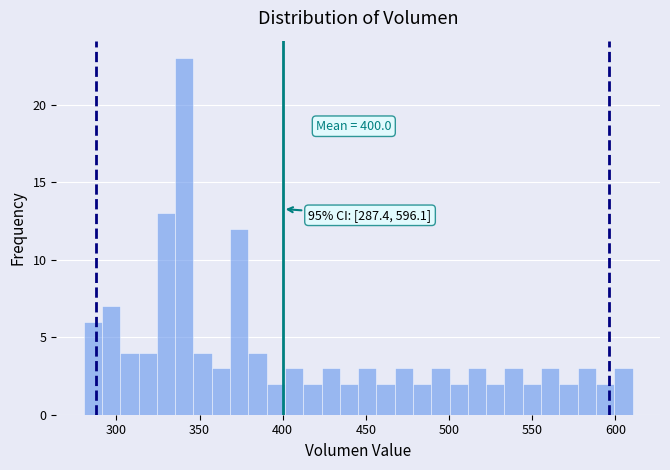

Around what value on the x-axis is the tallest bar? Give the approximate position of its centre, as read against the axis.

340